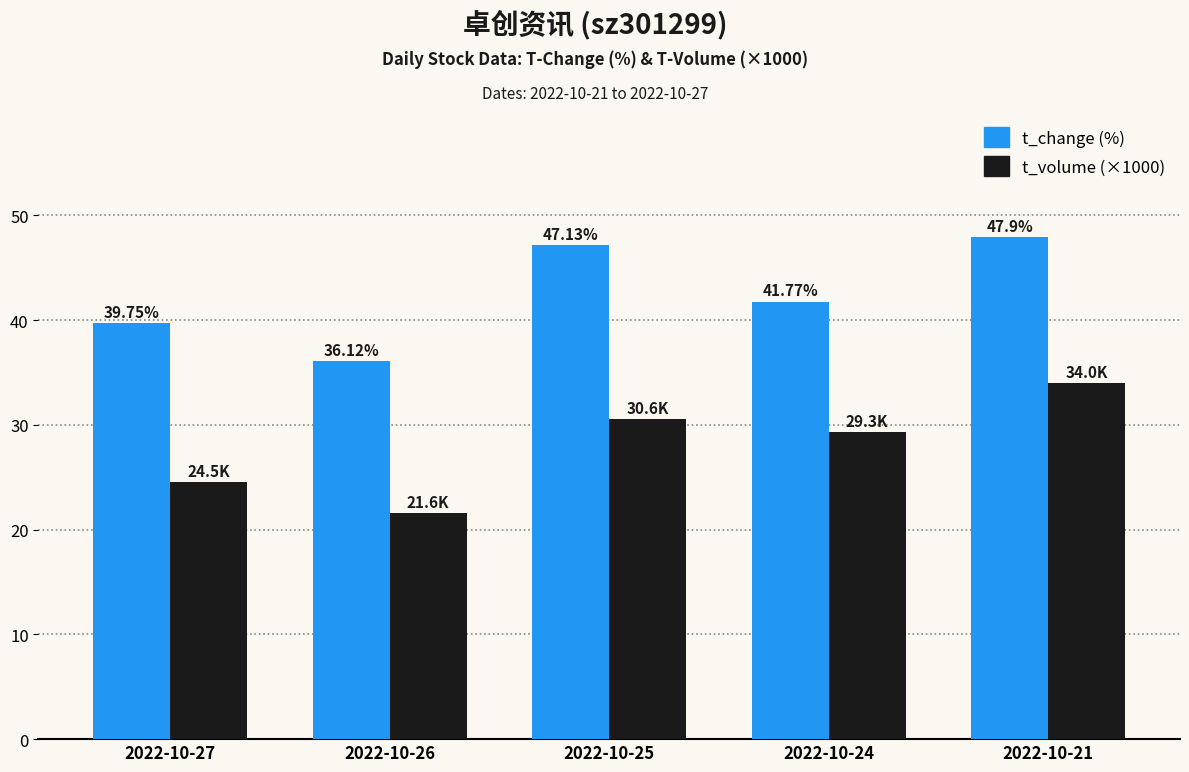

How many categories are shown in the chart?

5